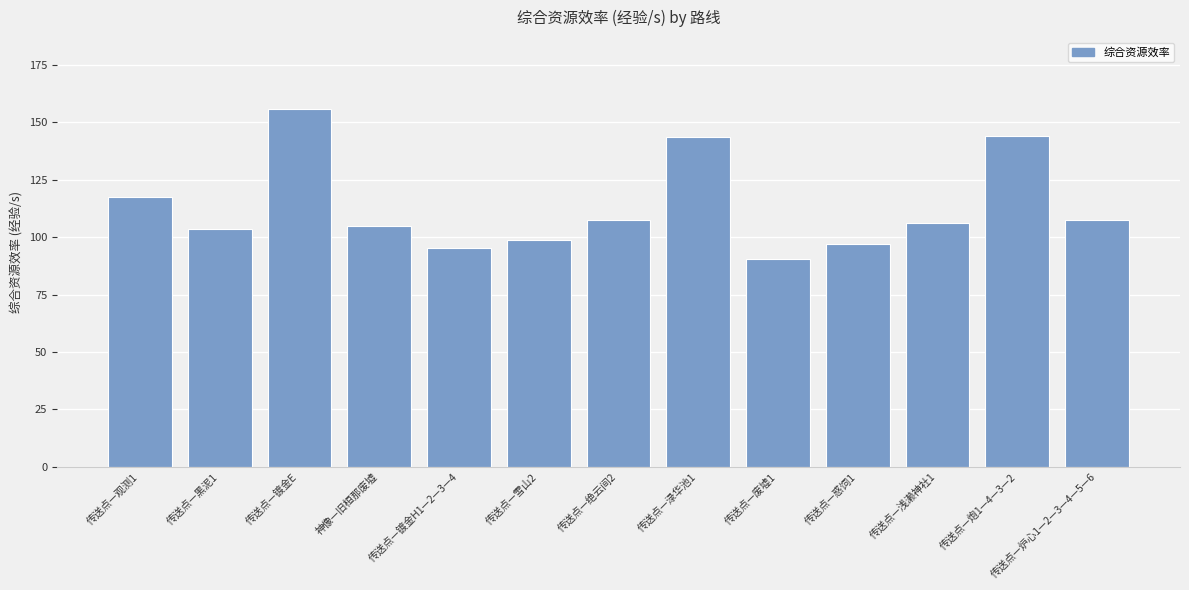

True or false: the data shows 42.5 at 传送点—镀金H1—2—3—4.

False